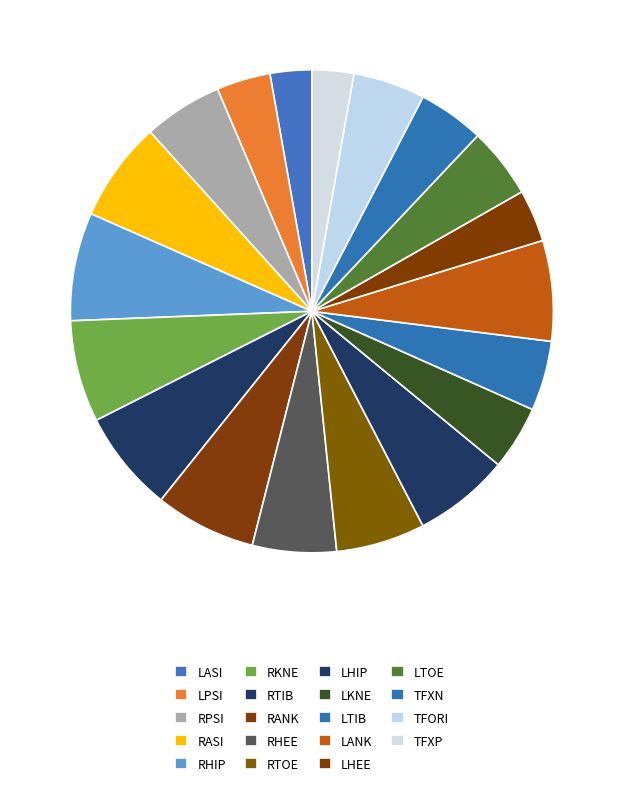

Is there a majority slice in this chart?

No